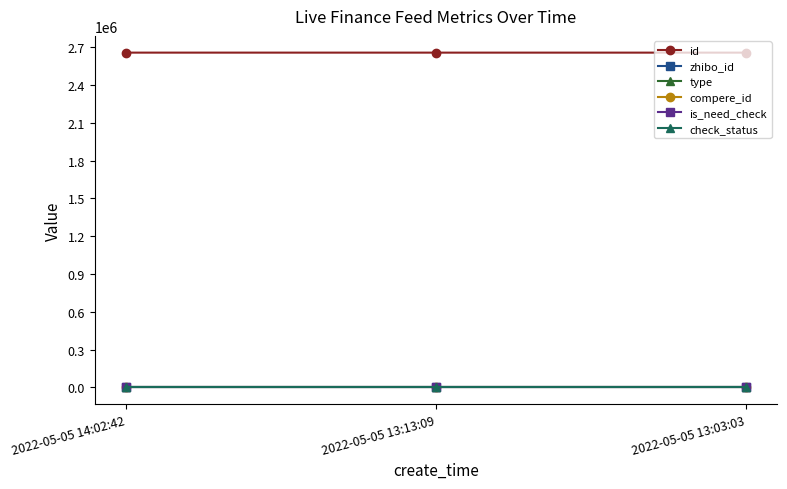

Does the chart have visible grid lines?

No